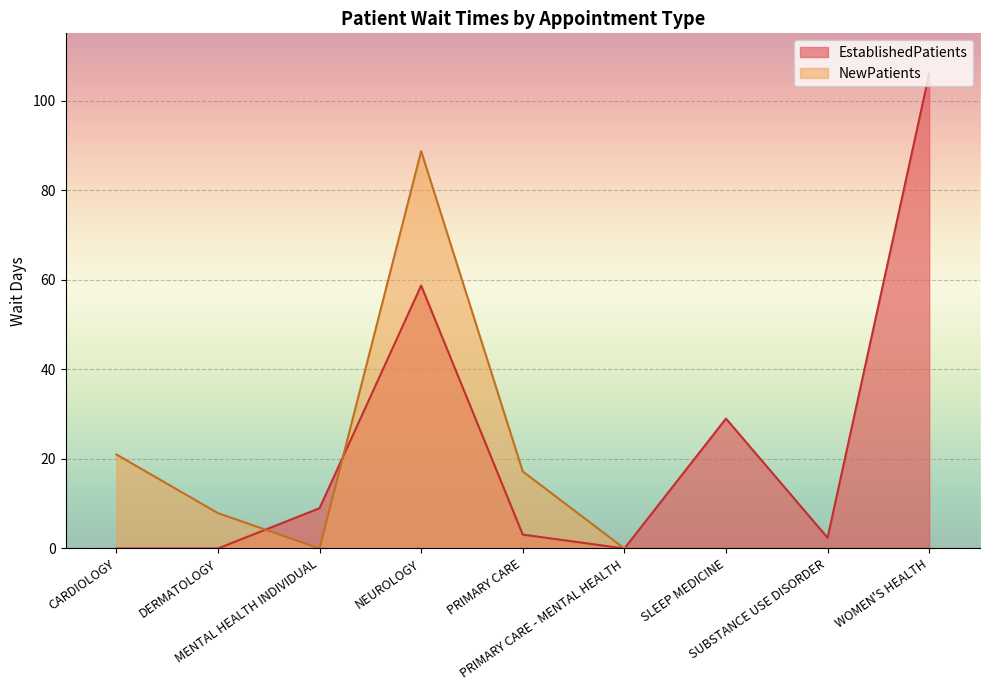

How many intersections are there between NewPatients and EstablishedPatients?

2